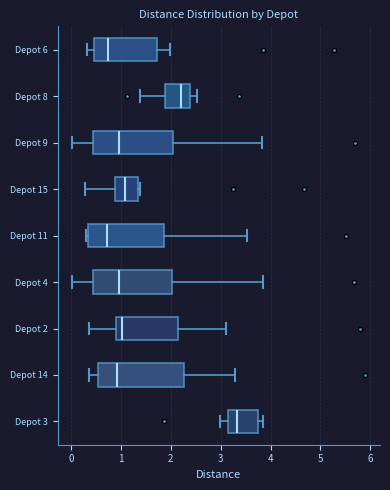

Reading bottom to top, read every box against the x-axis: the position of its median line, the range the box covers, and the ends of its whiskers. The values are not printed on the chart, so give them approximately, as read against the axis.

Depot 3: median 3.3, box 3.1 to 3.8, whiskers 3.0 to 3.8 (just right of the box's right edge)
Depot 14: median 0.9, box 0.5 to 2.3, whiskers 0.4 to 3.3
Depot 2: median 1.0, box 0.9 to 2.1, whiskers 0.4 to 3.1
Depot 4: median 1.0, box 0.4 to 2.0, whiskers 0.0 to 3.8
Depot 11: median 0.7, box 0.3 to 1.9, whiskers 0.3 (just left of the box's left edge) to 3.5
Depot 15: median 1.1, box 0.9 to 1.4, whiskers 0.3 to 1.4 (just right of the box's right edge)
Depot 9: median 1.0, box 0.4 to 2.0, whiskers 0.0 to 3.8
Depot 8: median 2.2, box 1.9 to 2.4, whiskers 1.4 to 2.5
Depot 6: median 0.7, box 0.5 to 1.7, whiskers 0.3 to 2.0